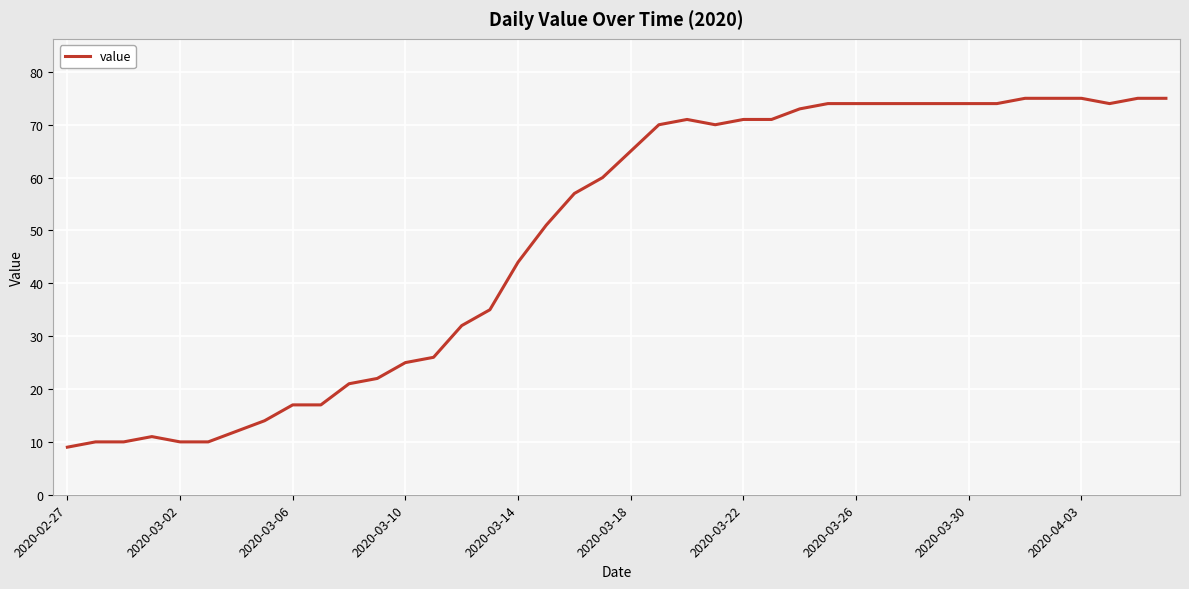

What is the maximum value shown in the chart?

75